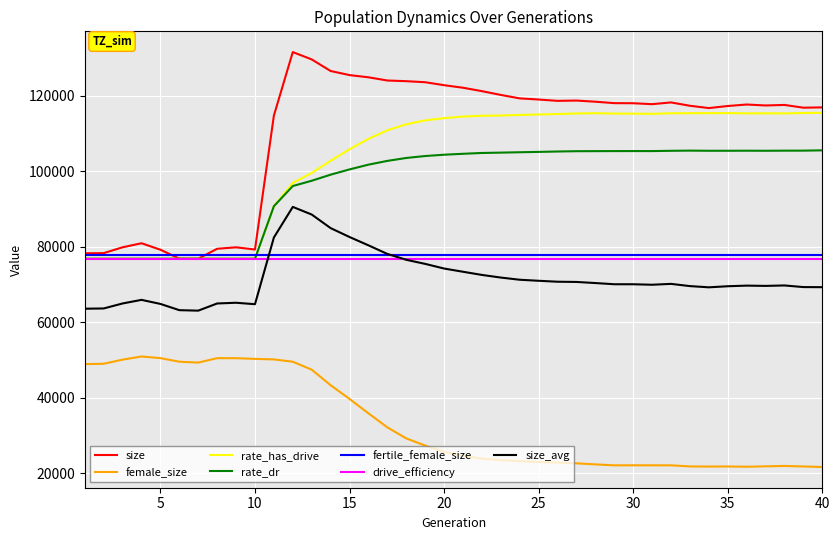

Which series has the widest spread of values?

size